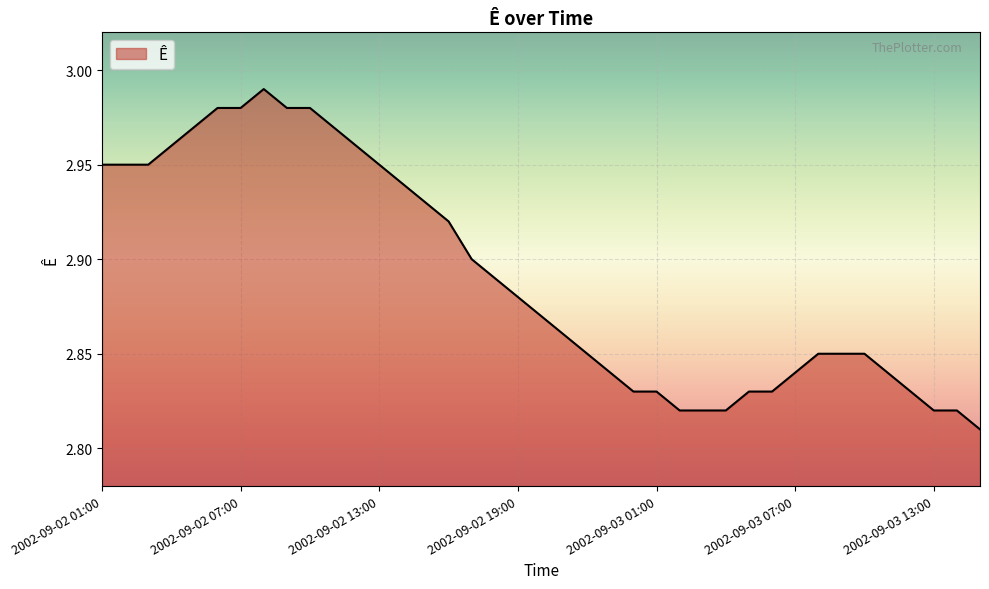

Reading right to left, transcribe all the data shown in this chart.

2.8	2.8	2.8	2.8	2.8	2.9	2.9	2.9	2.8	2.8	2.8	2.8	2.8	2.8	2.8	2.8	2.8	2.9	2.9	2.9	2.9	2.9	2.9	2.9	2.9	2.9	3.0	3.0	3.0	3.0	3.0	3.0	3.0	3.0	3.0	3.0	3.0	3.0	3.0